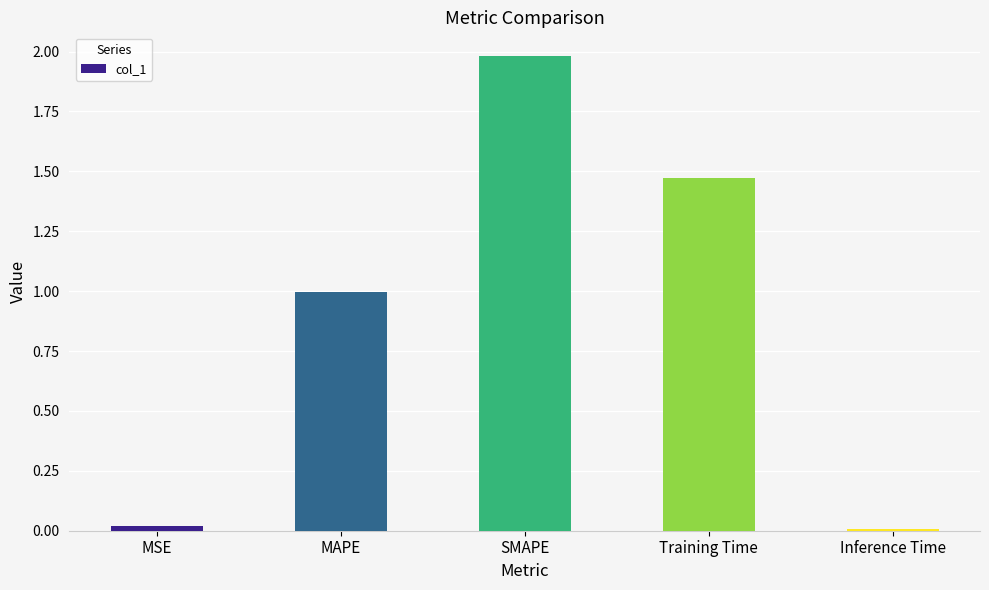

The chart shows a value of 1.0 at MAPE. True or false?

True